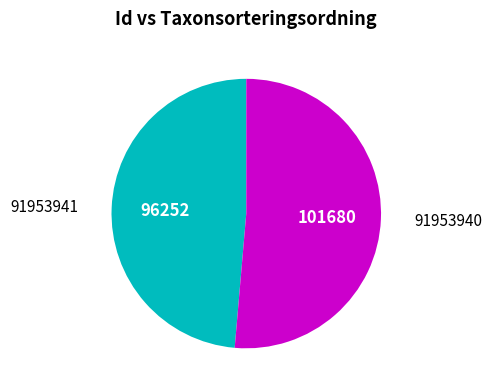

How many slices are in this pie chart?

2